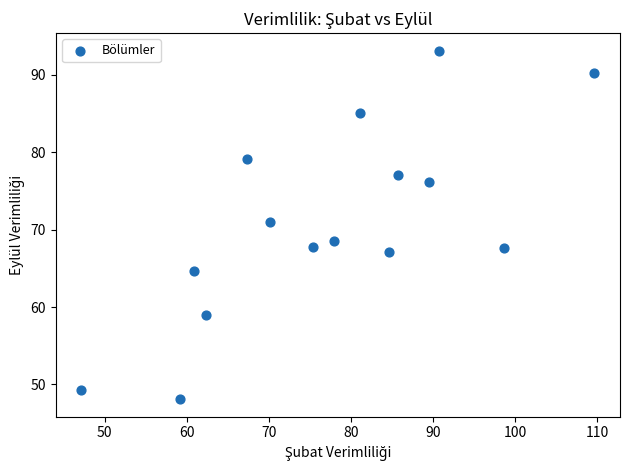

What Y value in the scatter plot is closest to 70?

71.0